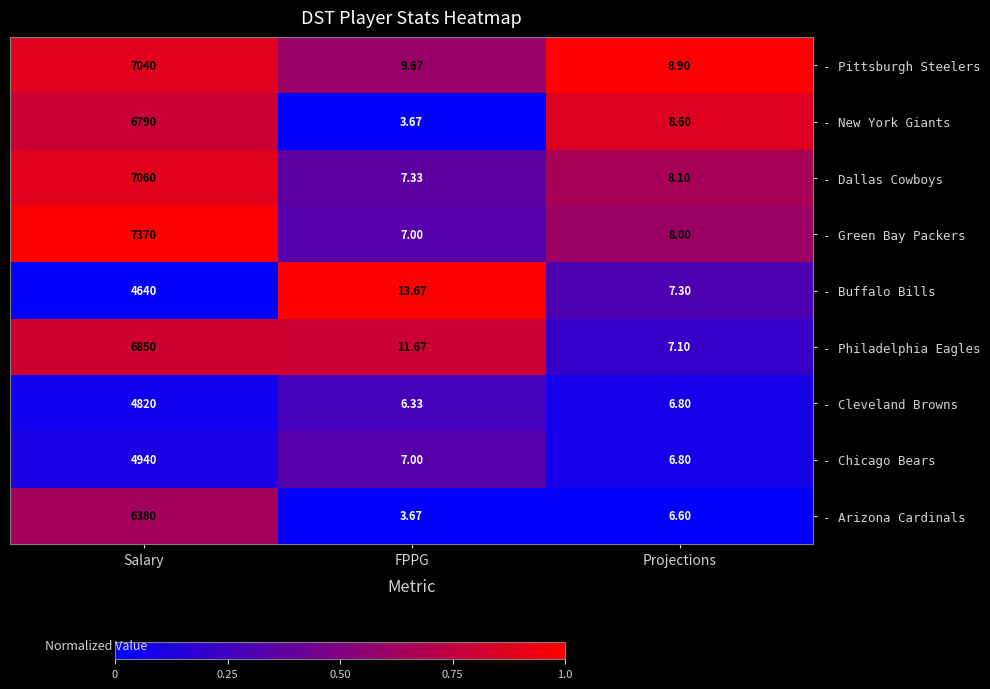

What is the total value across all series at Projections?

68.2